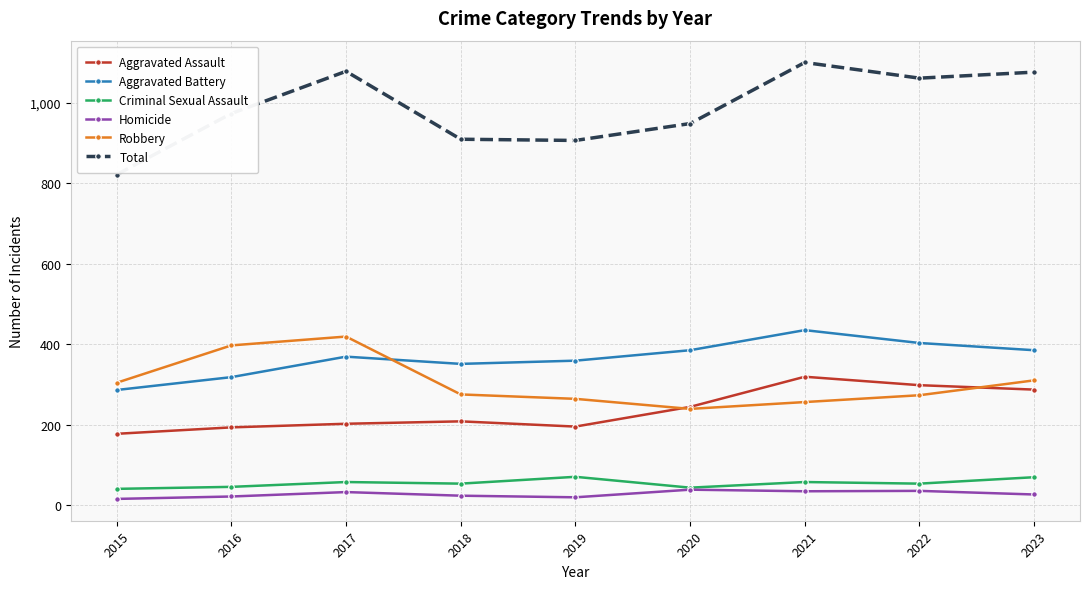

True or false: Criminal Sexual Assault and Total cross at least once.

False